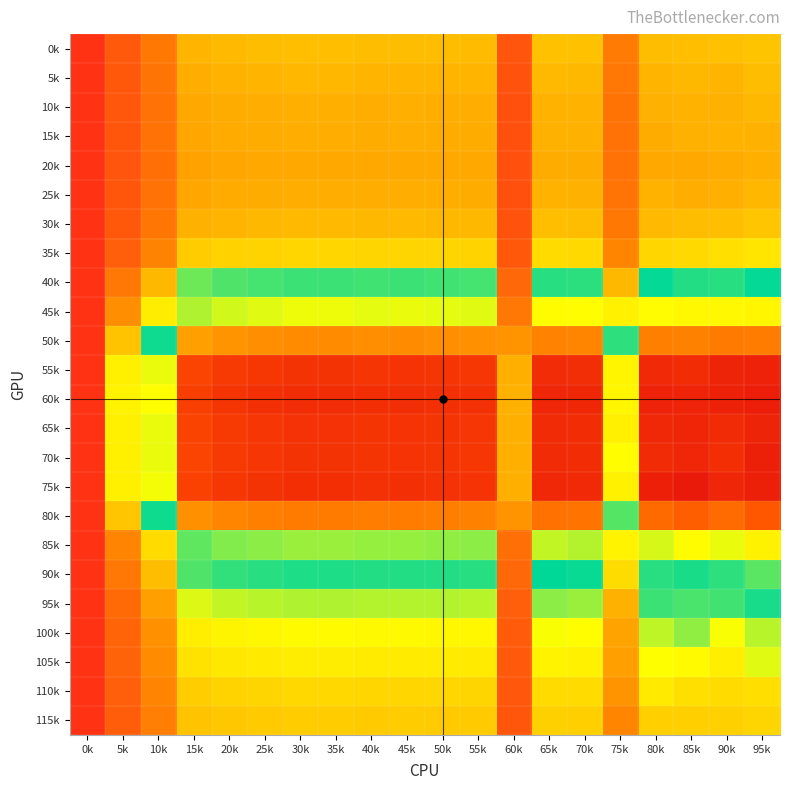

Rank the series at 55k from highest to lowest value.

20k, 15k, 25k, 10k, 5k, 30k, 0k, 115k, 35k, 110k, 105k, 100k, 95k, 40k, 90k, 85k, 45k, 50k, 80k, 55k, 70k, 65k, 75k, 60k